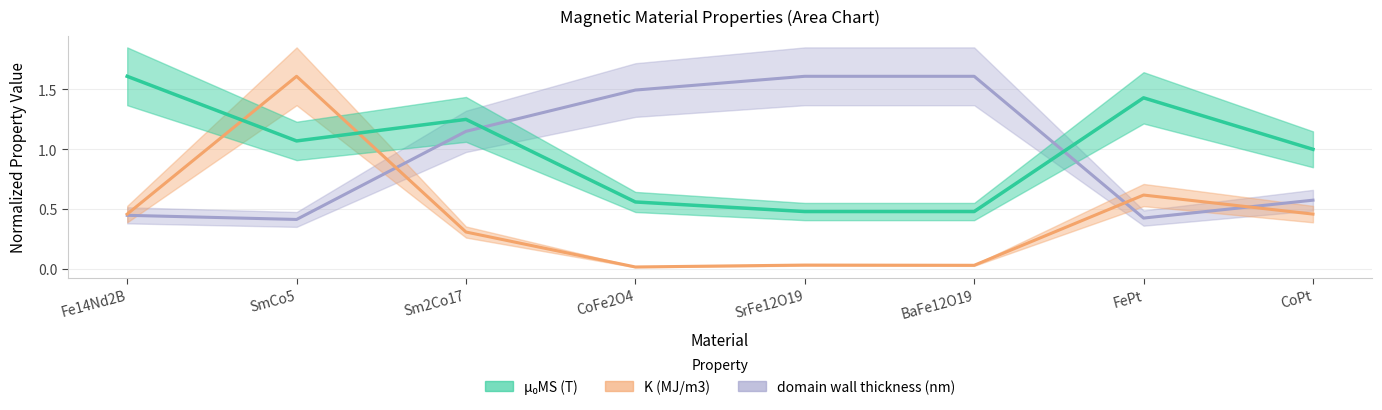

What is the maximum value shown in the chart?

1.6